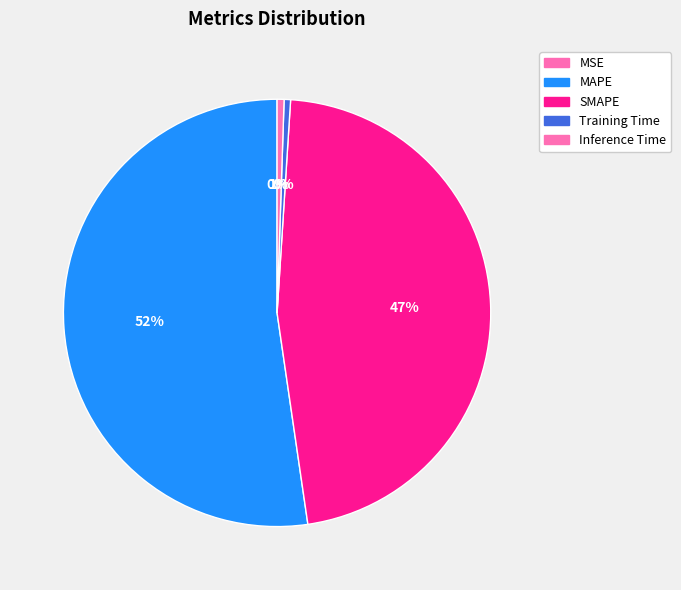

How many segments does this pie chart have?

5